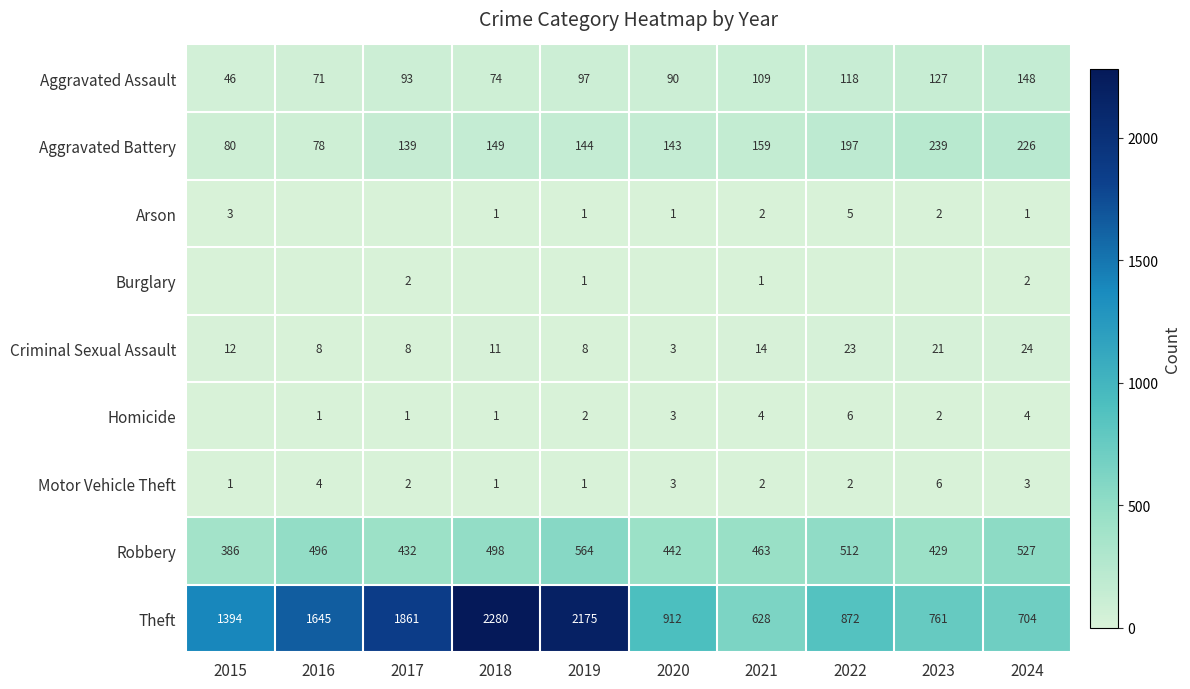

At which category does the chart reach its minimum across all series?

2016